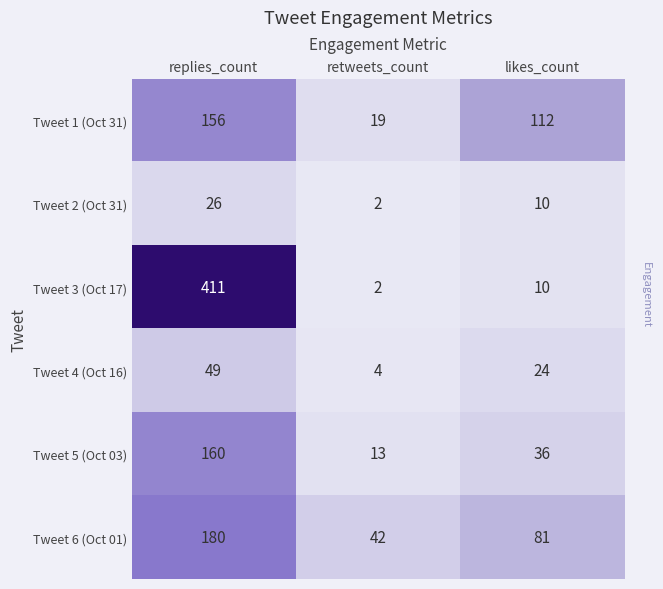

Reading right to left, what are all the values shown in this chart?

Tweet 1 (Oct 31): 112	19	156
Tweet 2 (Oct 31): 10	2	26
Tweet 3 (Oct 17): 10	2	411
Tweet 4 (Oct 16): 24	4	49
Tweet 5 (Oct 03): 36	13	160
Tweet 6 (Oct 01): 81	42	180